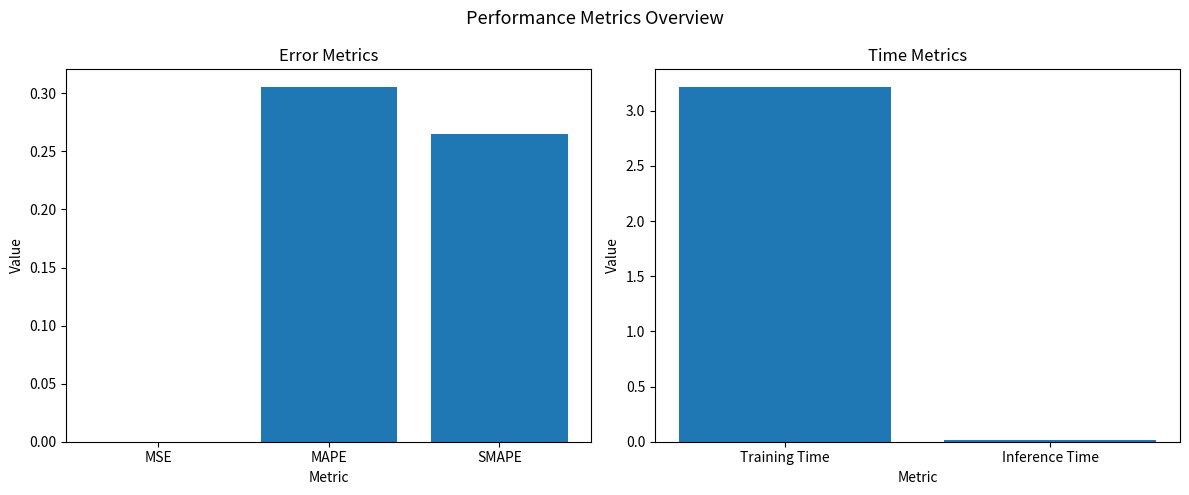

What is the maximum value shown in the chart?

3.2